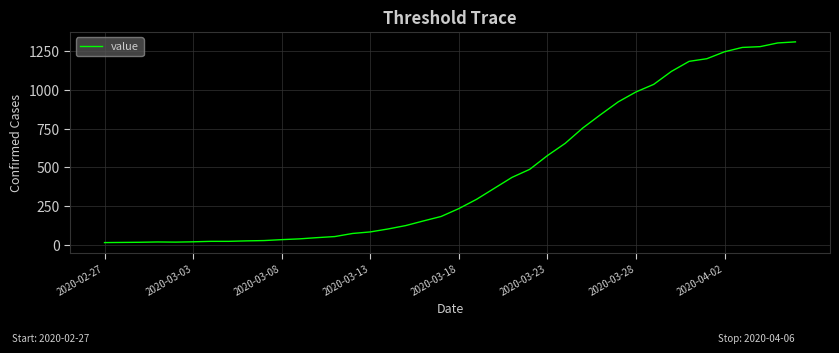

What is the greatest value displayed?

1312